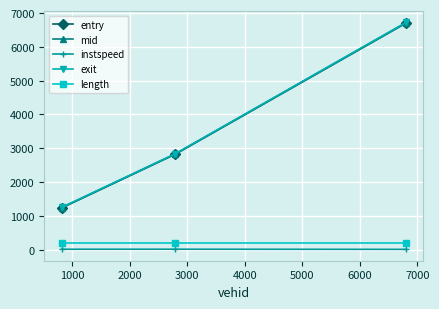

How many values in the entry series exceed 2826?

2